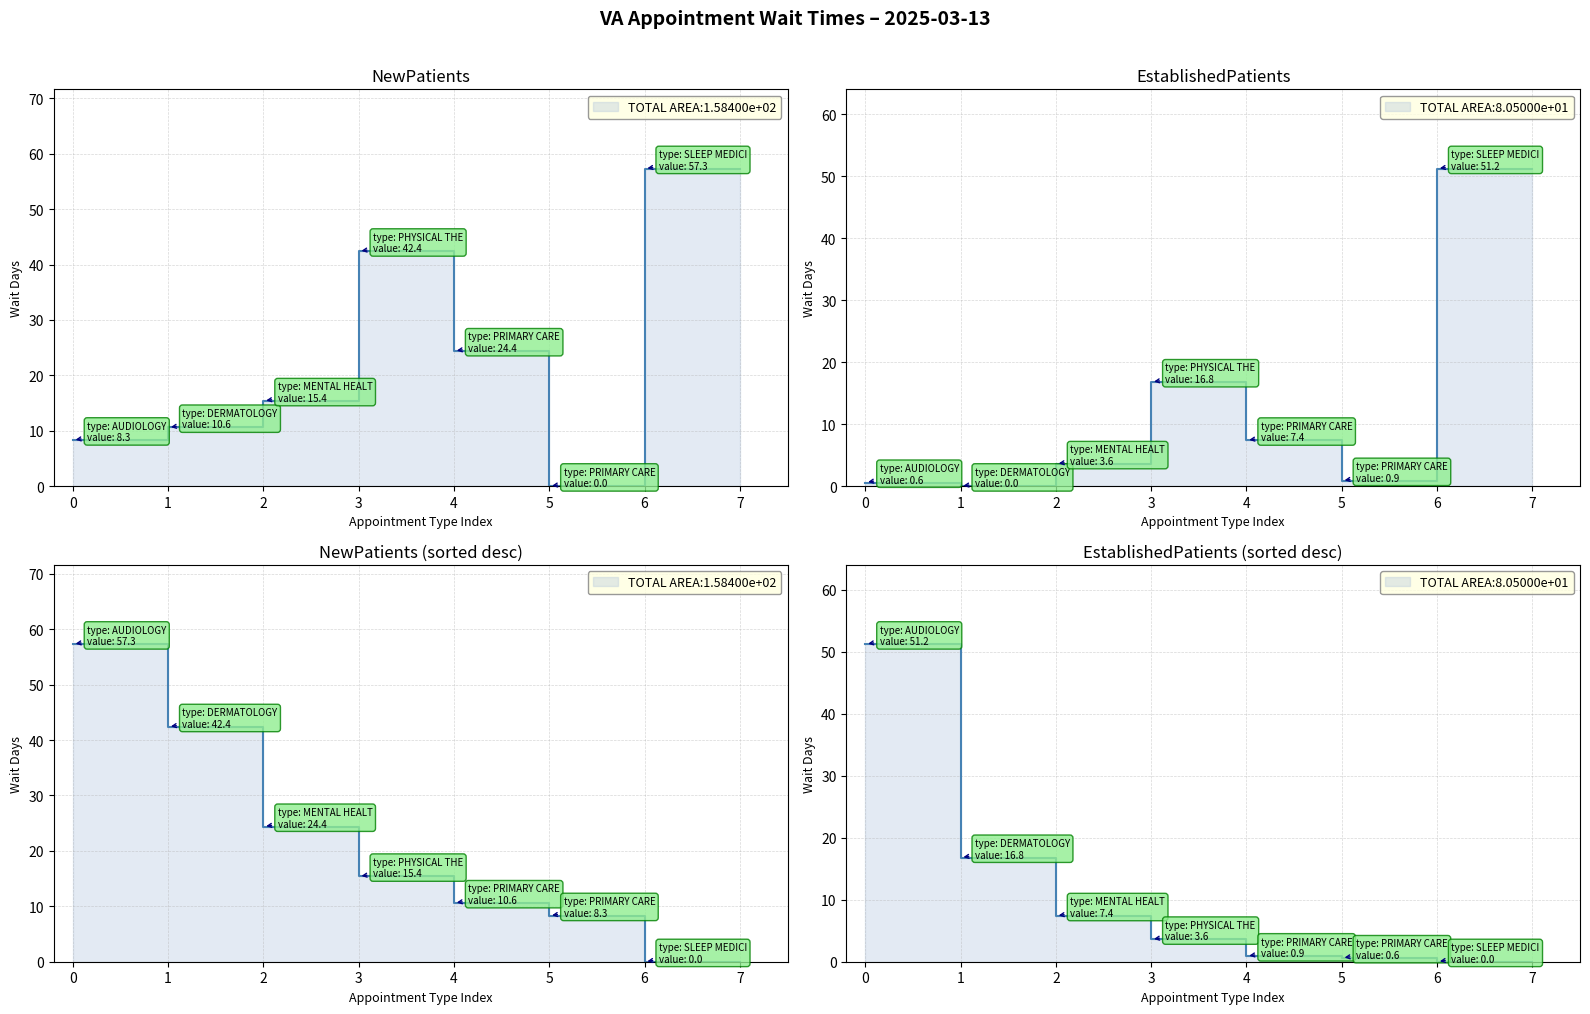

Rank the series at PHYSICAL THERAPY from lowest to highest value.

EstablishedPatients, NewPatients